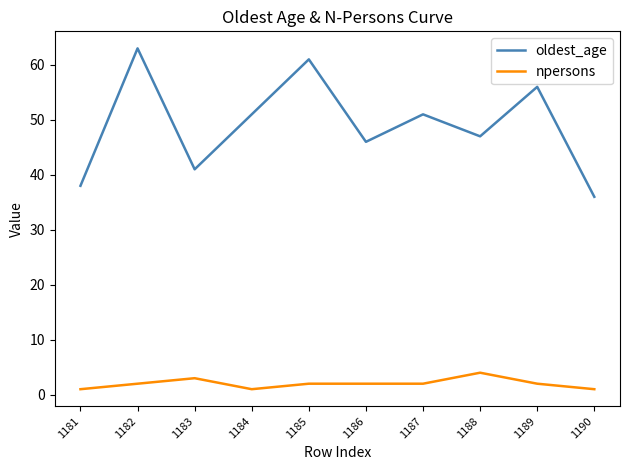

True or false: npersons and oldest_age intersect in this chart.

False